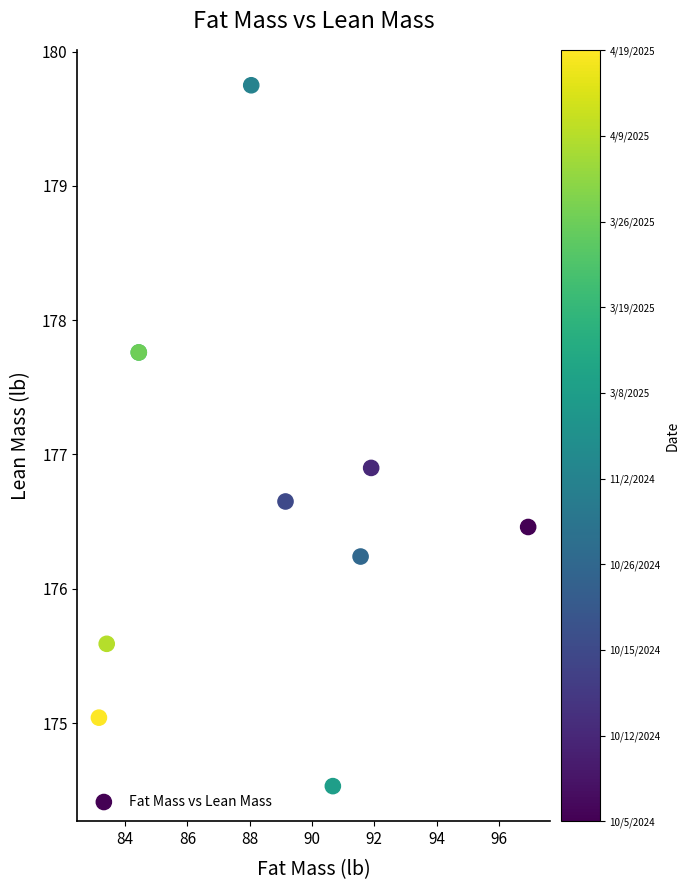

What Y value in the scatter plot is closest to 177?

176.9